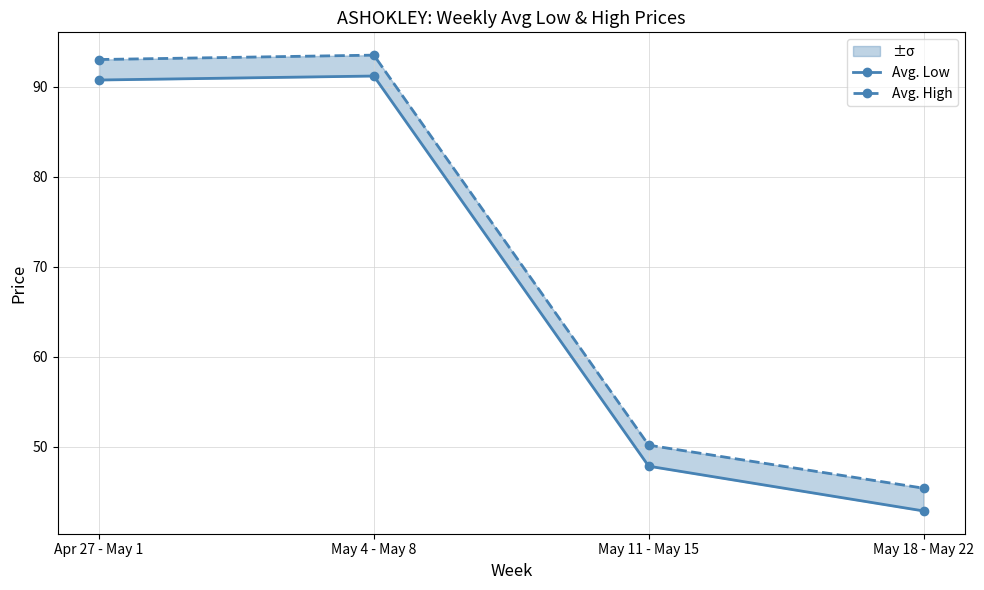

Is it true that Avg. High equals 66.2 at May 18 - May 22?

False